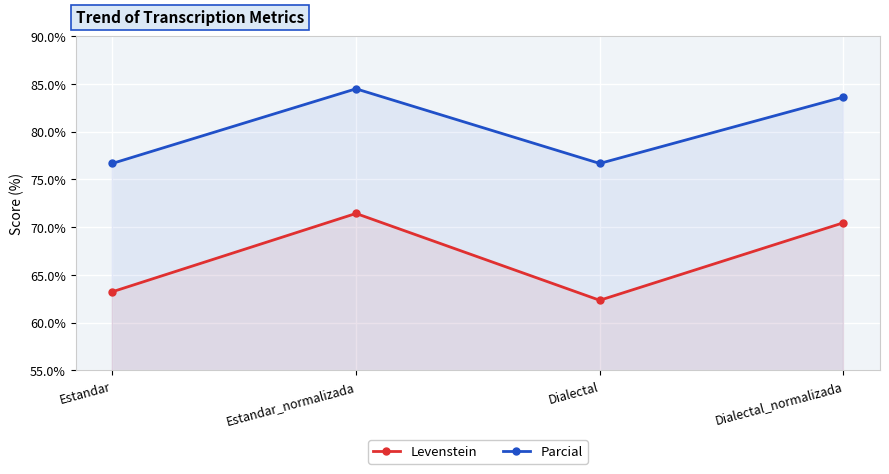

What is the total value across all series at Estandar?

139.9